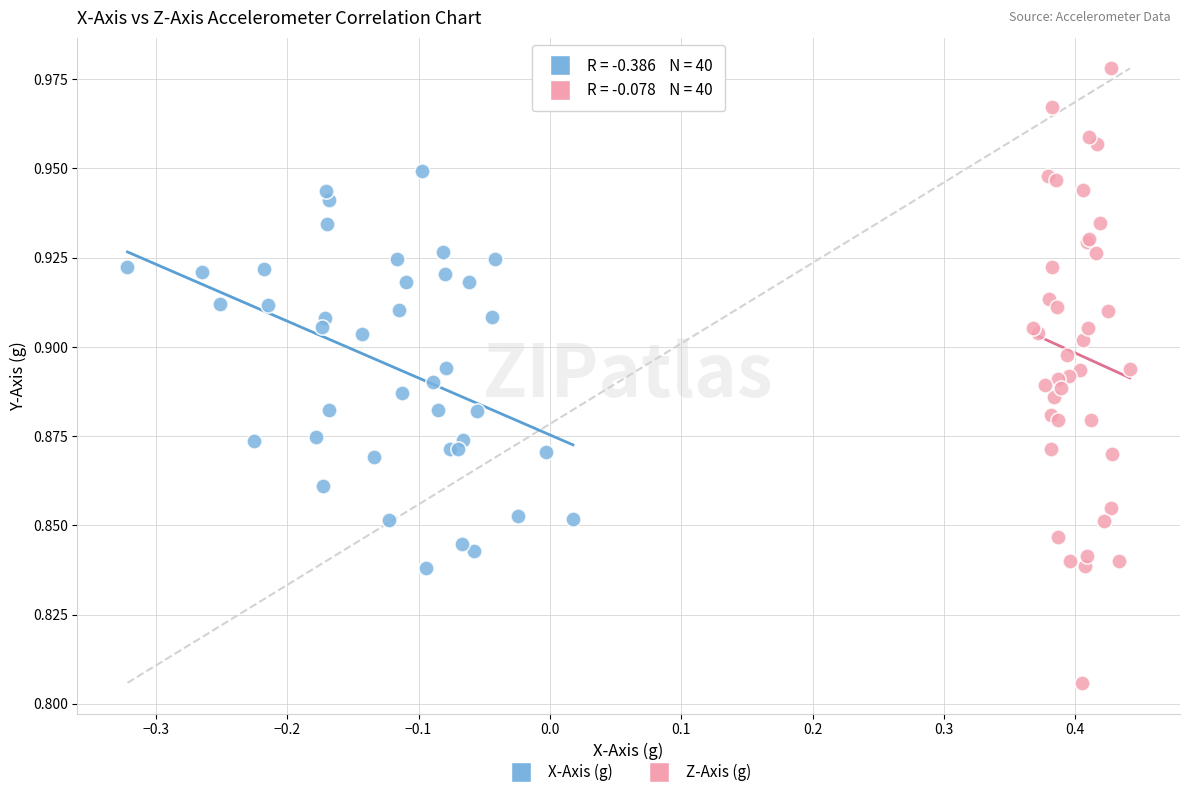

Which series has the largest Y range (max minus min)?

Z-Axis (g)